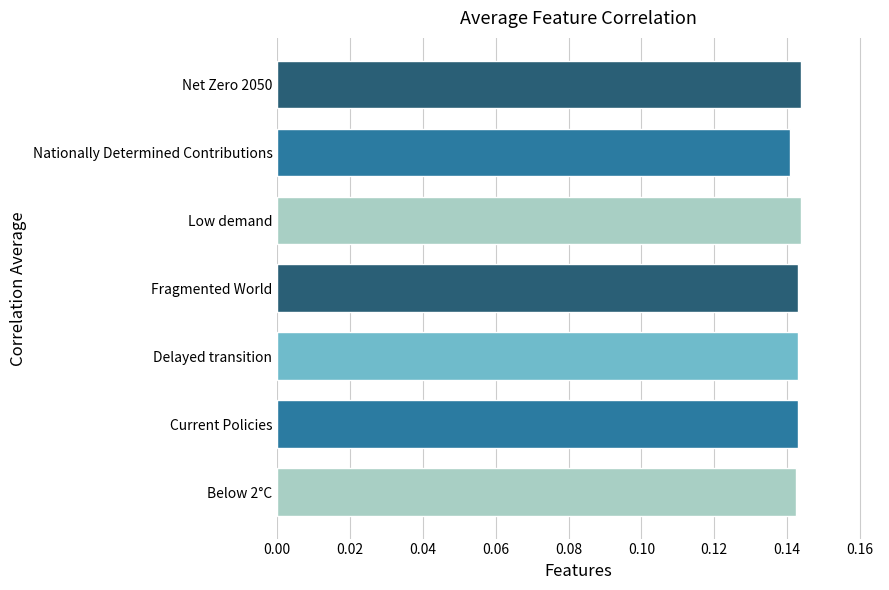

What is the sum of all values?

1.0